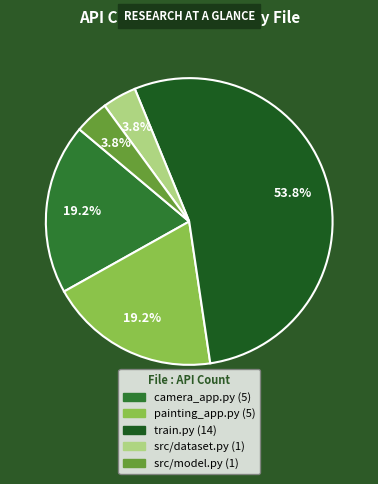

Is there a majority slice in this chart?

Yes